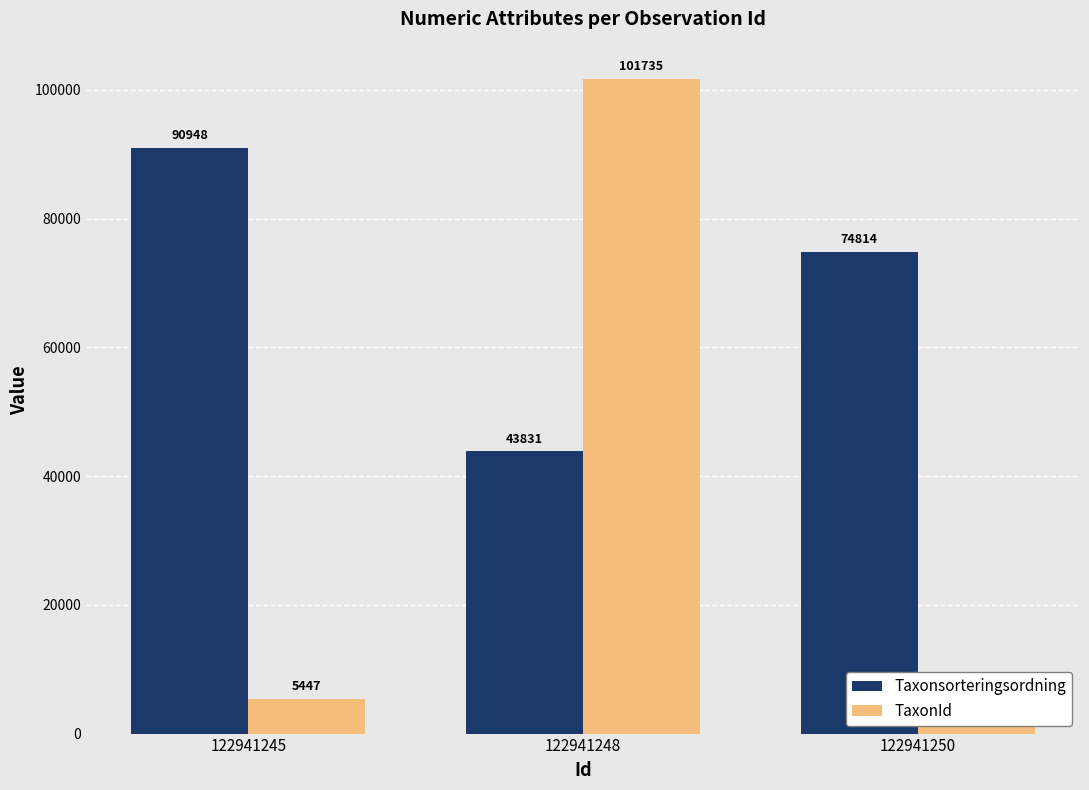

What is the sum of all TaxonId values?

113608